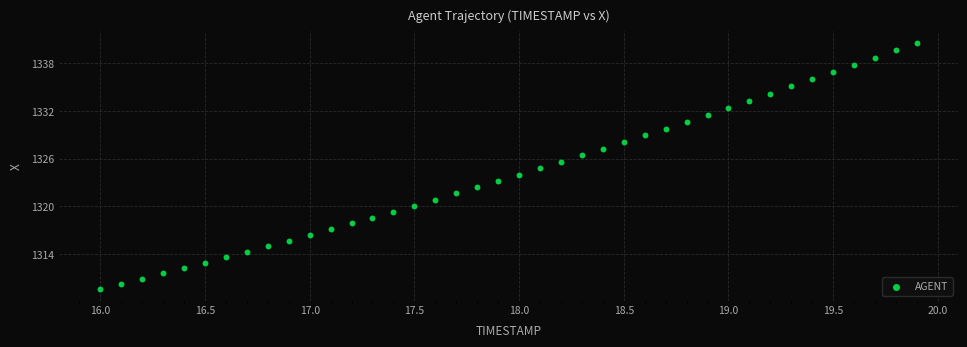

What is the range of X values (max minus min)?

3.9